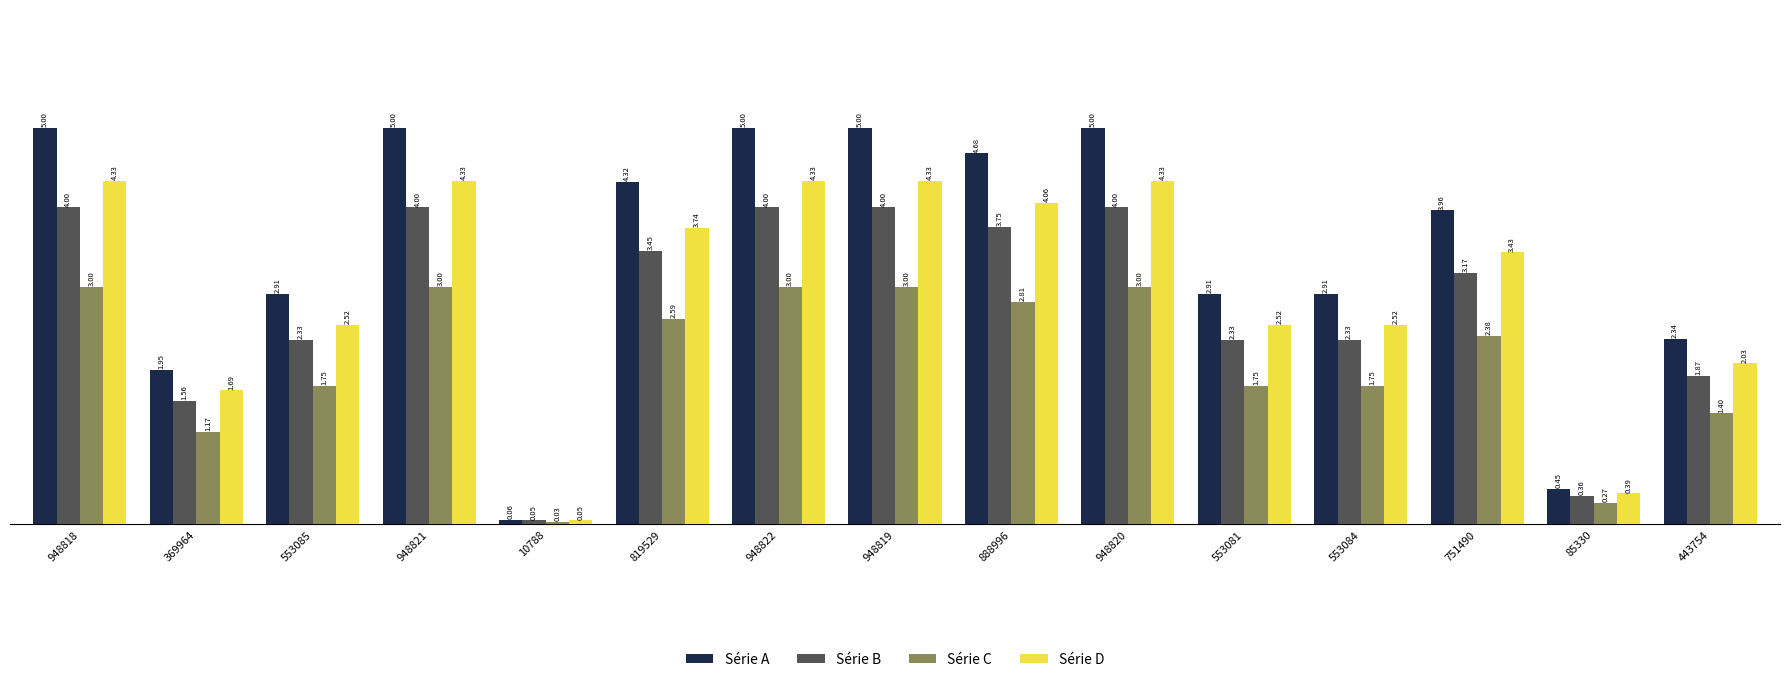

Which series changed the most between 553084 and 85330?

Série A